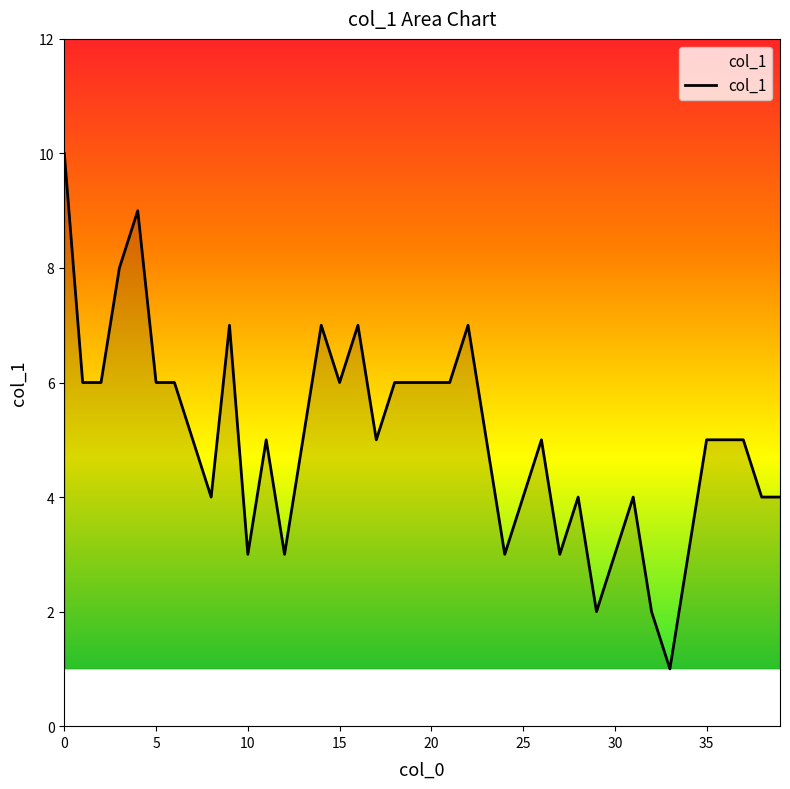

What is the maximum value shown in the chart?

10